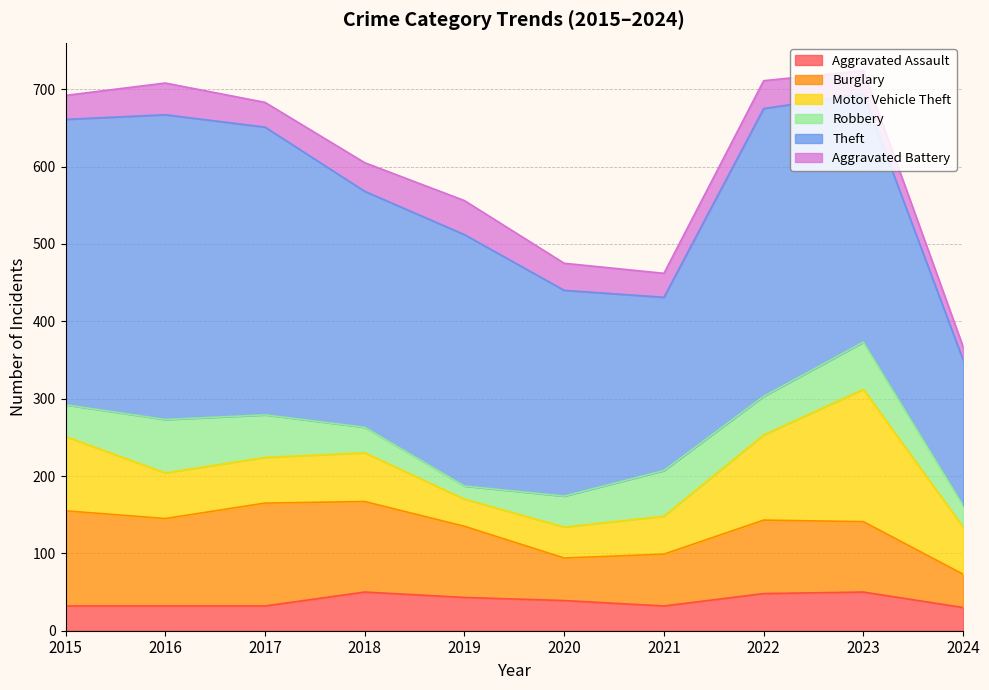

Between 2021 and 2018, which is larger?

2018